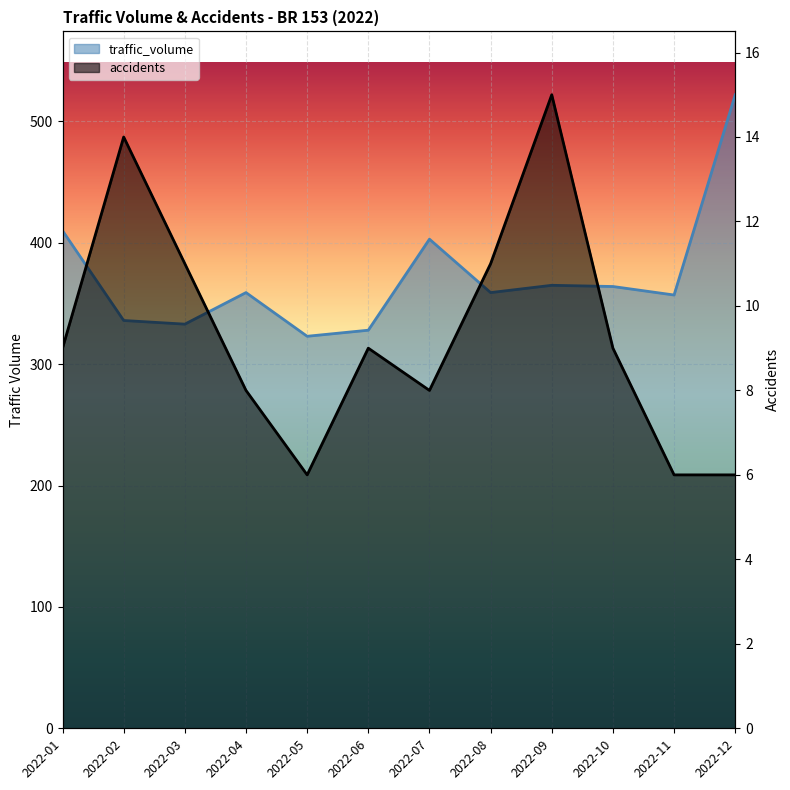

Rank the categories by traffic_volume value from highest to lowest.

2022-12, 2022-01, 2022-07, 2022-09, 2022-10, 2022-04, 2022-08, 2022-11, 2022-02, 2022-03, 2022-06, 2022-05